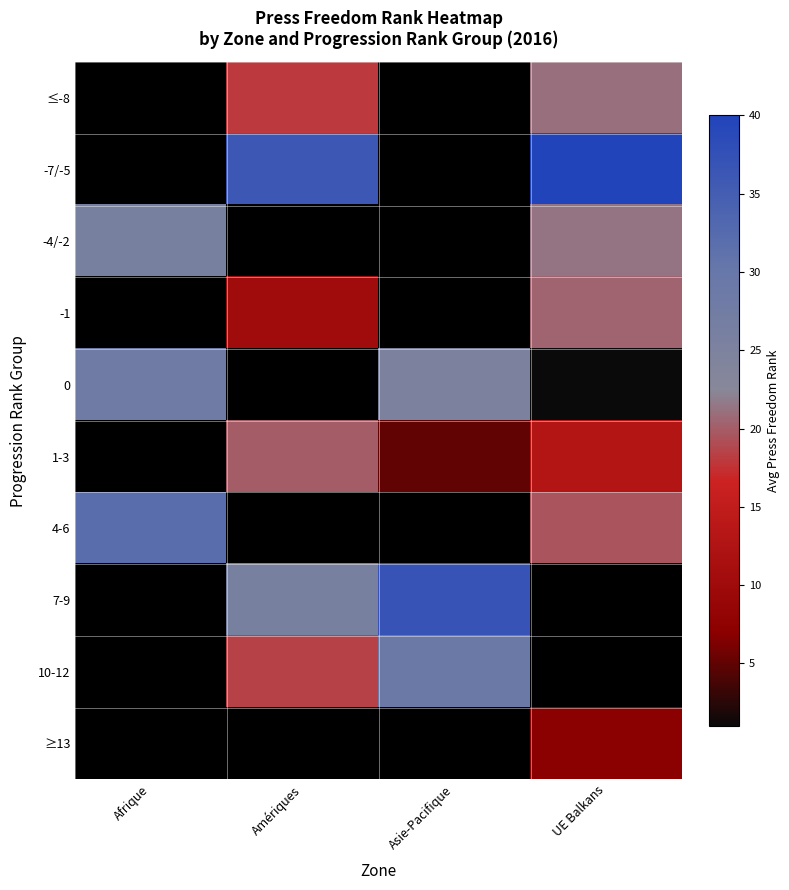

At which label does 0 reach its minimum?

UE Balkans